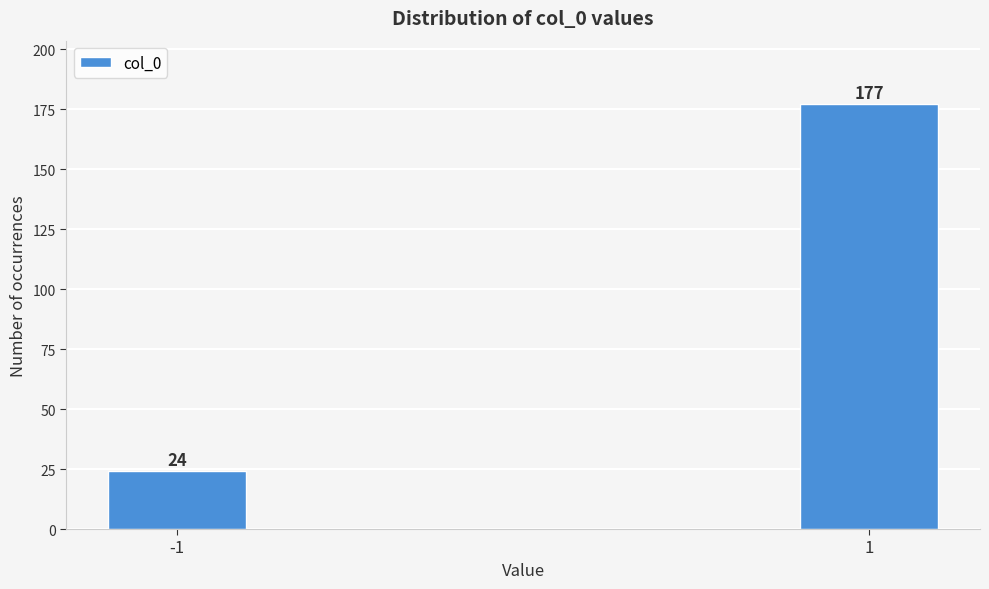

Reading left to right, list all the values displayed in this chart.

24	177